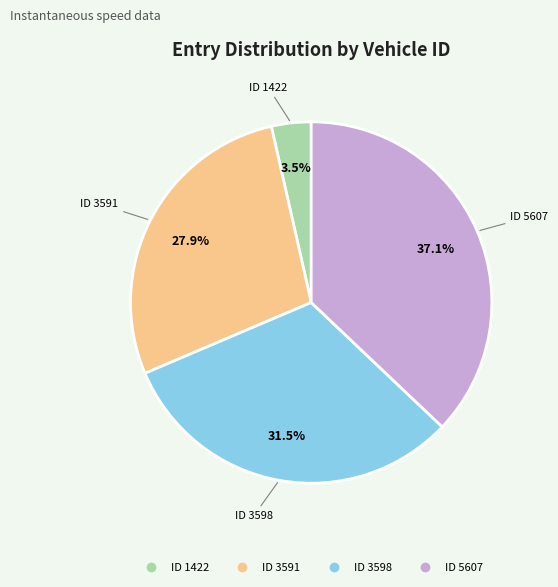

Does any single category account for the majority?

No